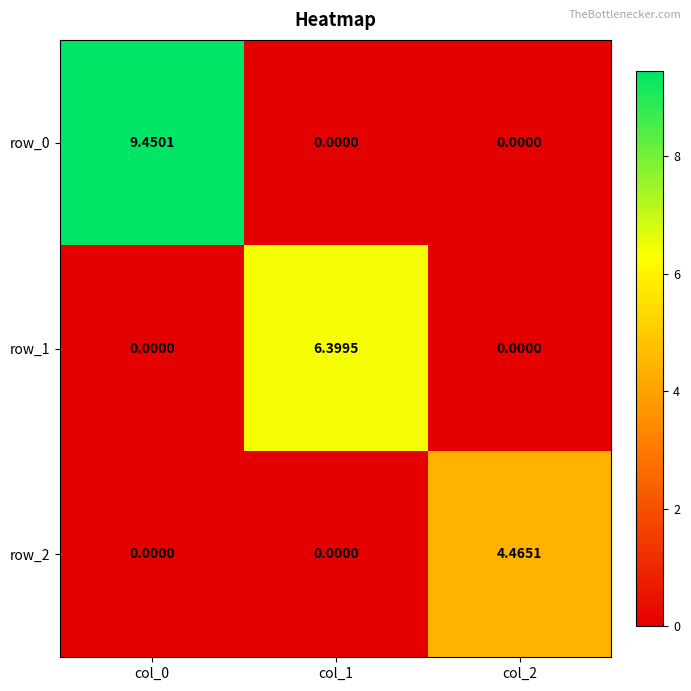

Is it true that row_0 equals 5.6 at col_0?

False